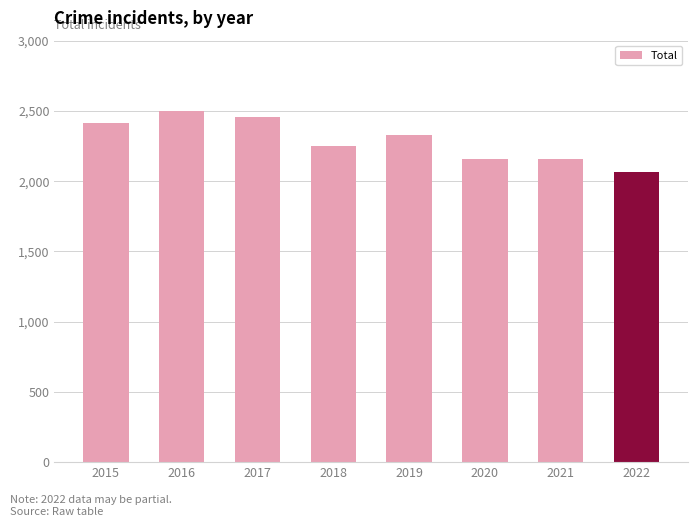

Read the value at 2019.

2328